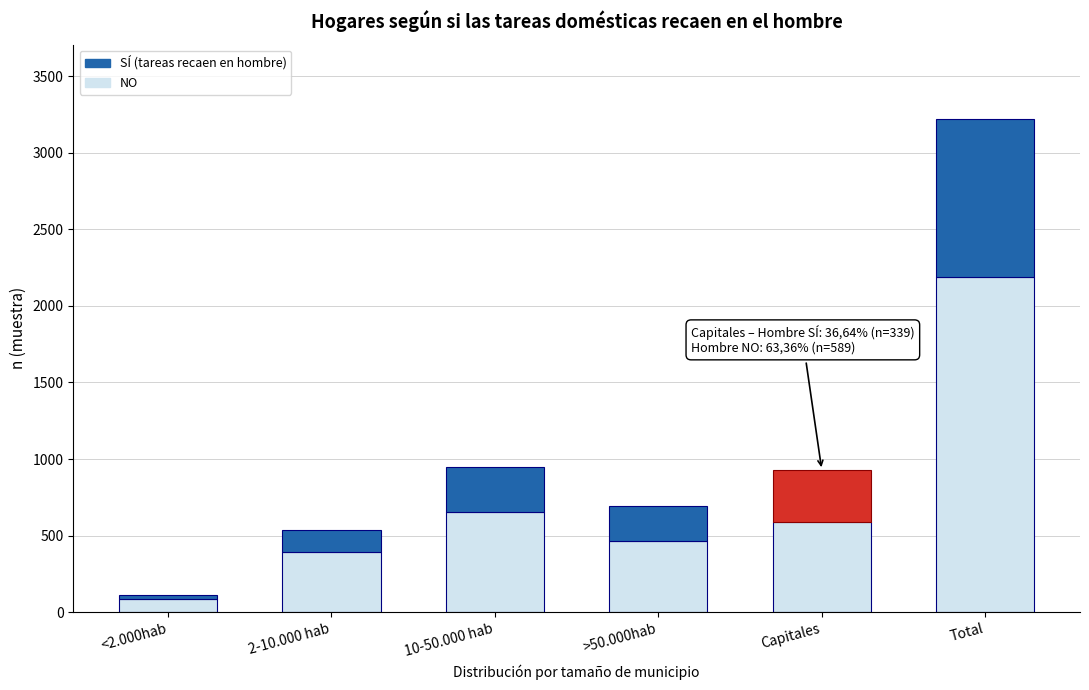

Reading left to right, transcribe the values for NO.

85	393	656	466	589	2189